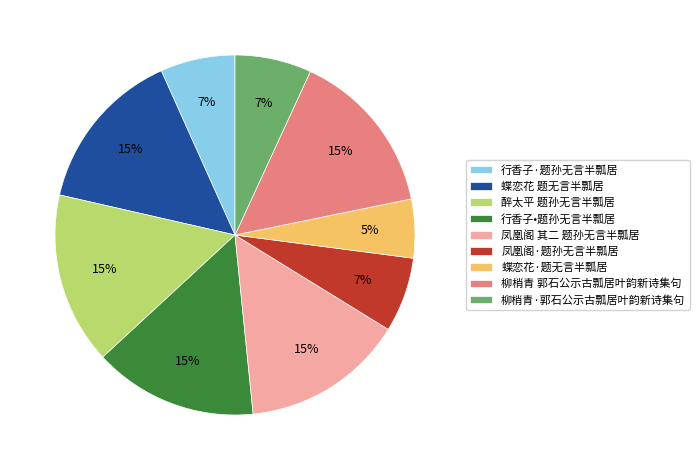

To the nearest percent, what percentage of the pie is 醉太平 题孙无言半瓢居?

15%